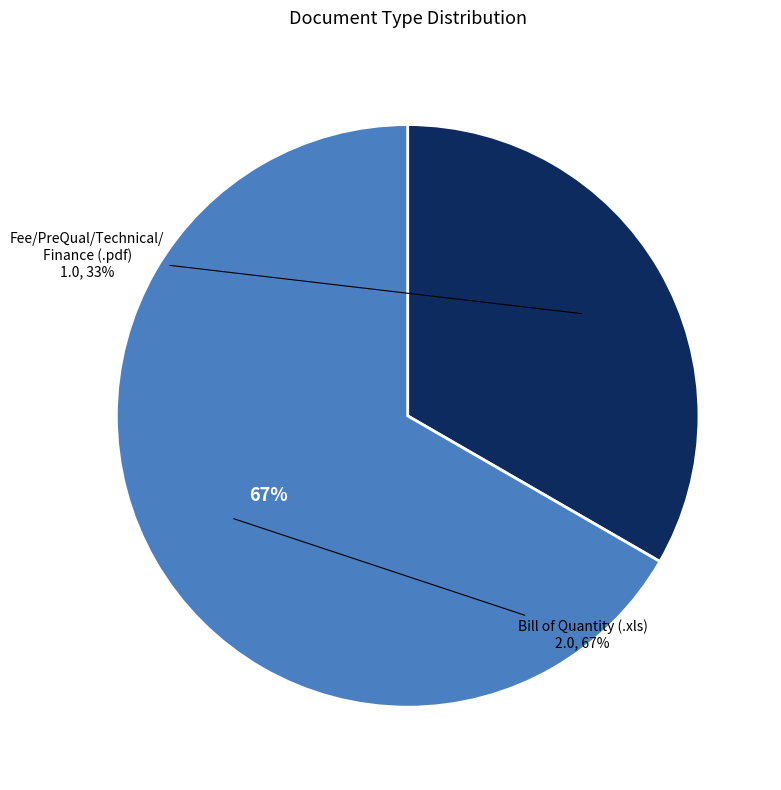

Which category has the biggest portion of the pie?

.xls